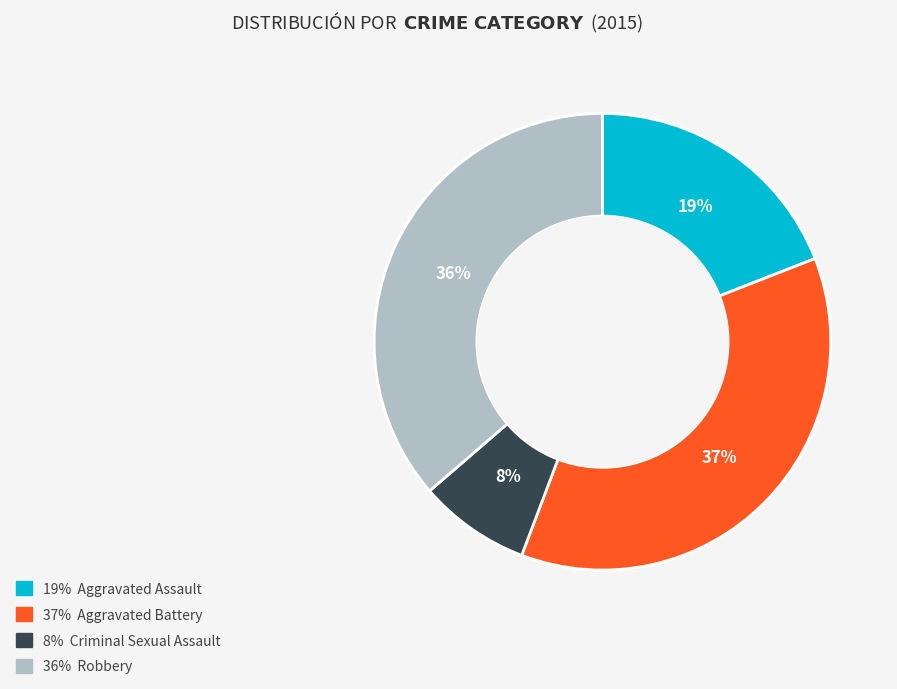

Is there a majority slice in this chart?

No